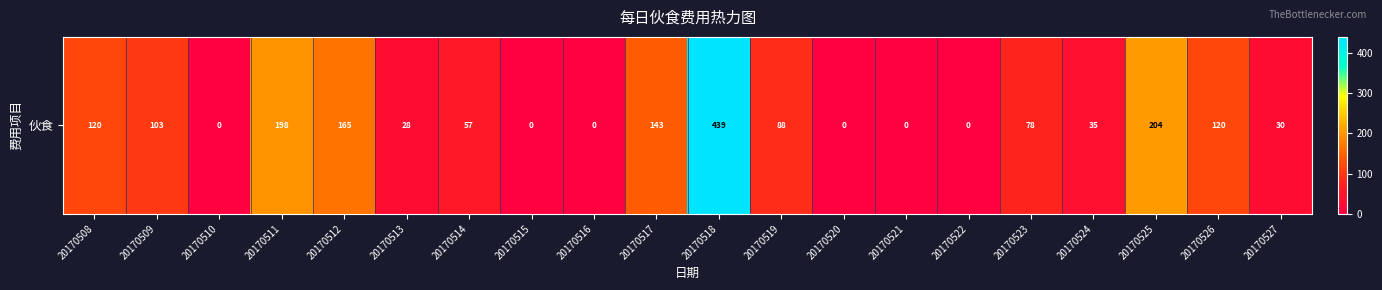

What is the greatest value displayed?

439.1